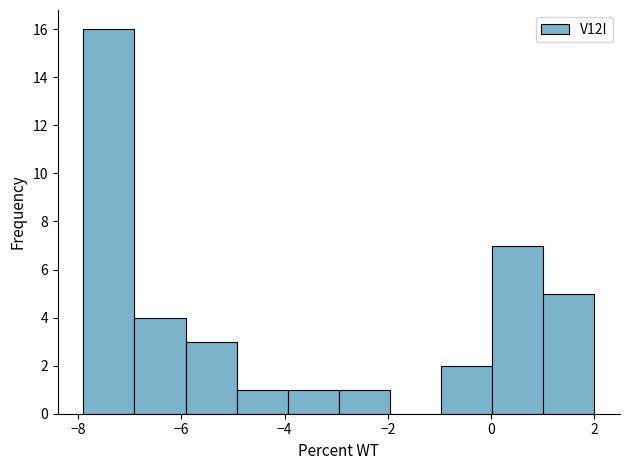

Reading left to right, transcribe this chart: for each bar, give the range it covers on the x-axis and its height. Neither the bar edges nor the heights are printed on the chart, so give them approximately, as read against the axes.

-7.8 to -7.0: 16
-7.0 to -6.0: 4
-6.0 to -5.0: 3
-5.0 to -4.0: 1
-4.0 to -3.0: 1
-3.0 to -2.0: 1
-2.0 to -1.0: 0
-1.0 to 0.0: 2
0.0 to 1.0: 7
1.0 to 2.0: 5